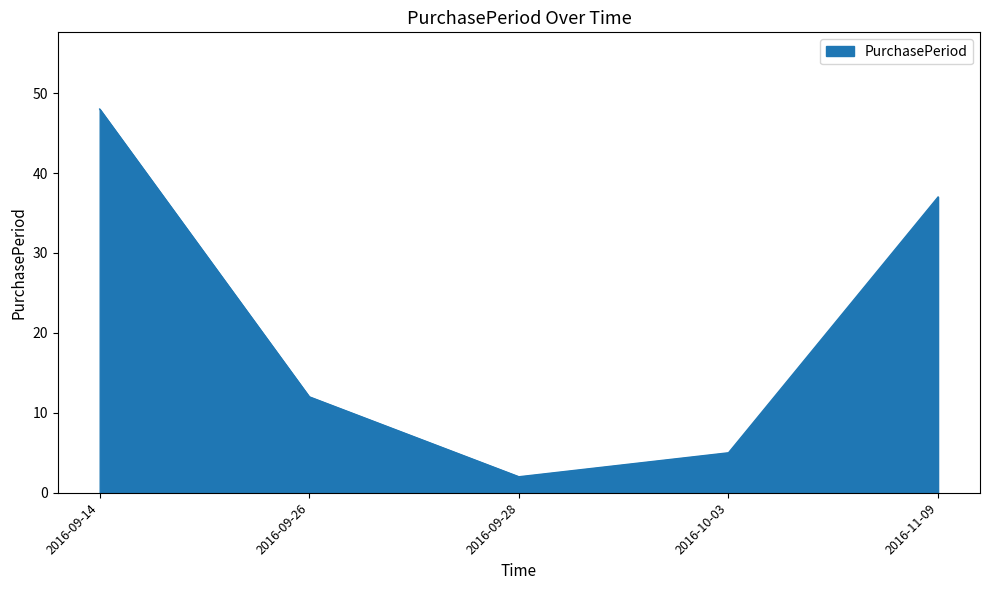

The chart shows a value of 5 at 2016-10-03. True or false?

True